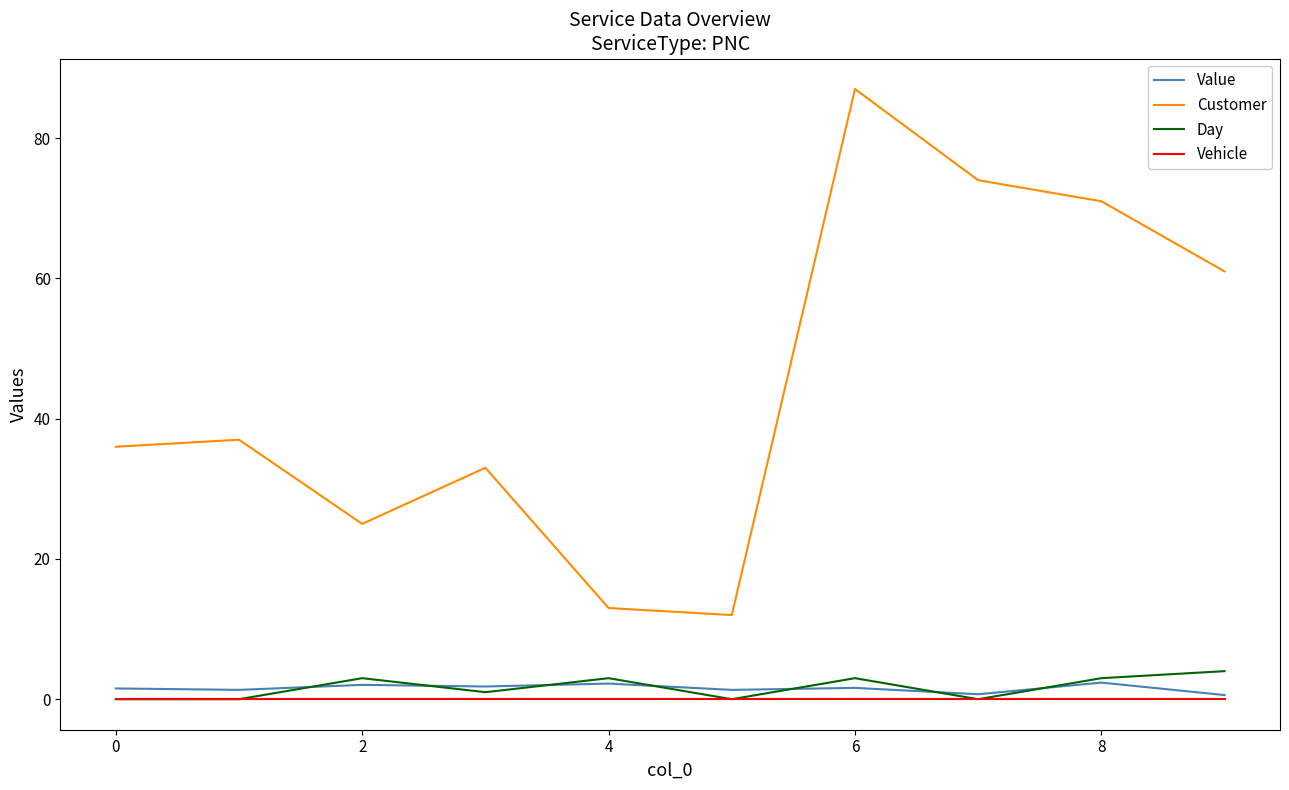

Which series has the largest range (max minus min)?

Customer